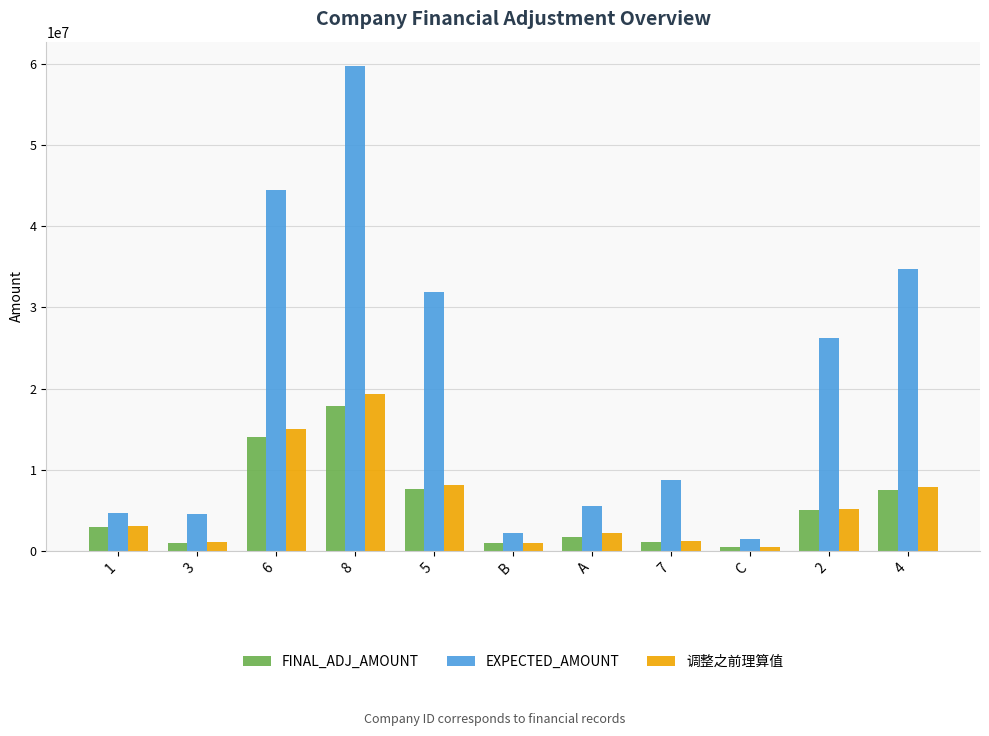

Where does the EXPECTED_AMOUNT series first go above 8779204?

6